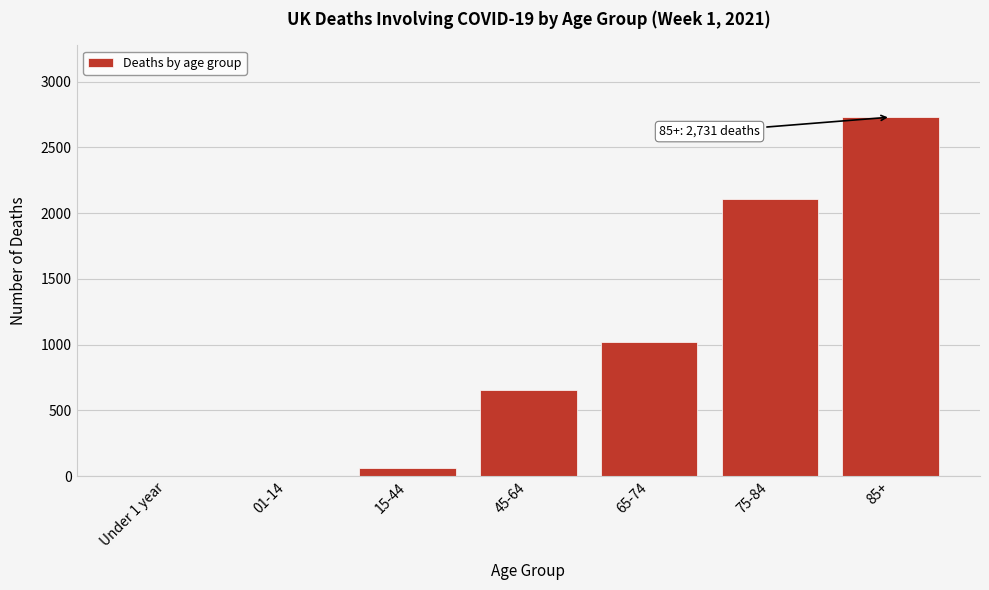

What is the ratio of the value at 65-74 to the value at 85+?

0.4